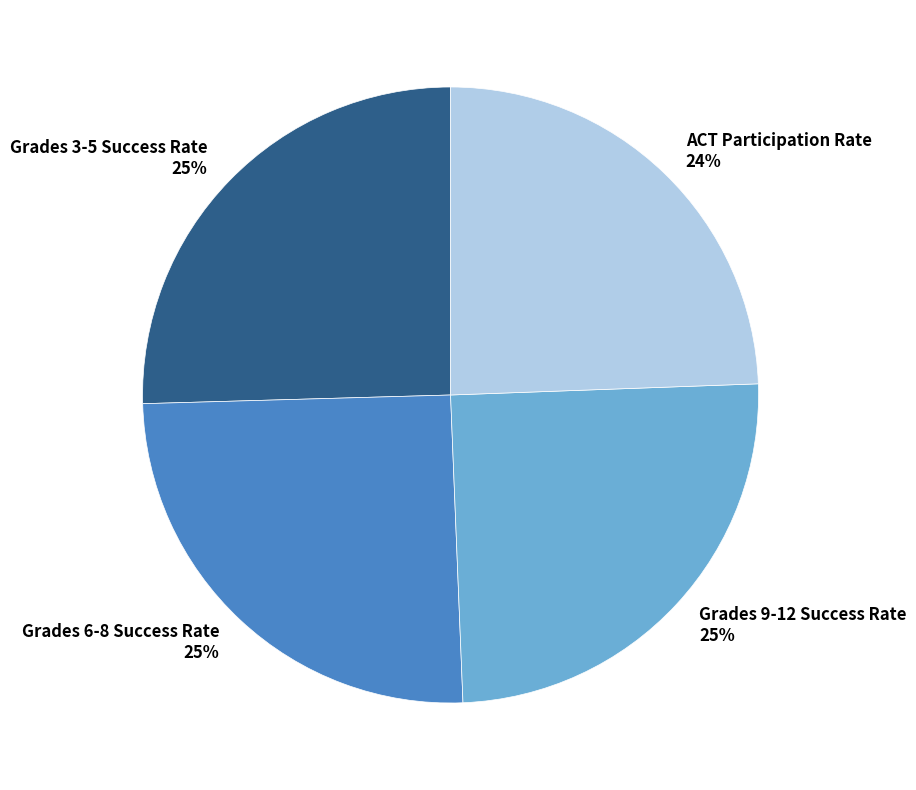

To the nearest percent, what is the average slice percentage?

25%